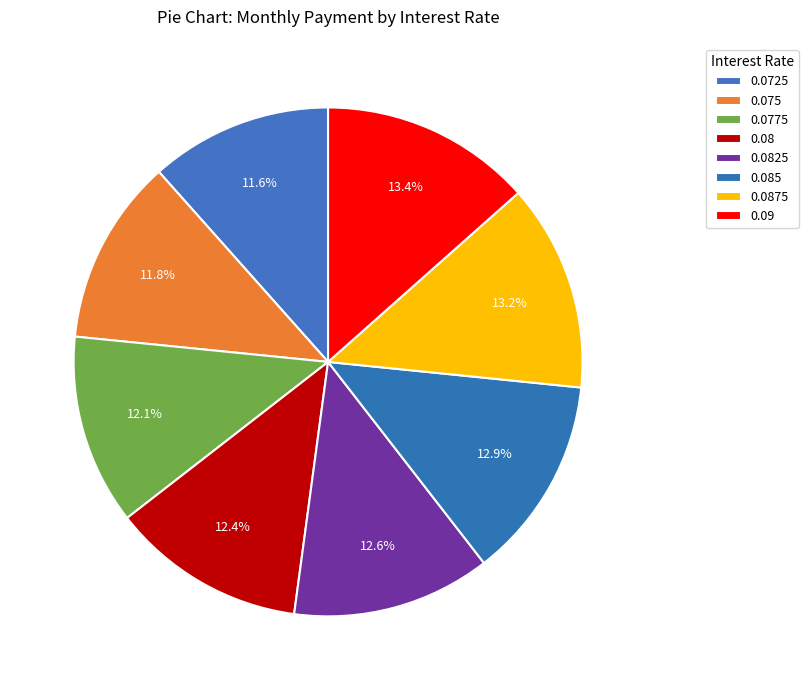

Is 0.0875 the majority of the pie?

No